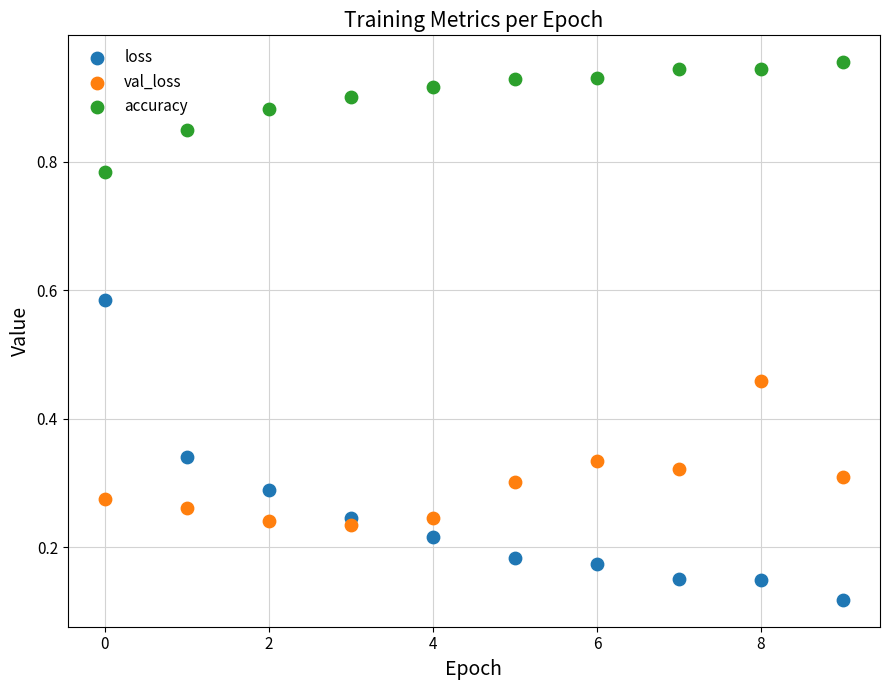

Which series contains the lowest Y value?

loss